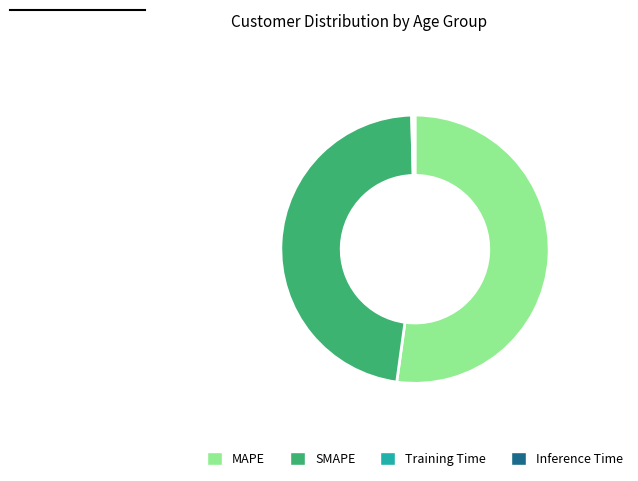

Between SMAPE and MAPE, which is larger?

MAPE